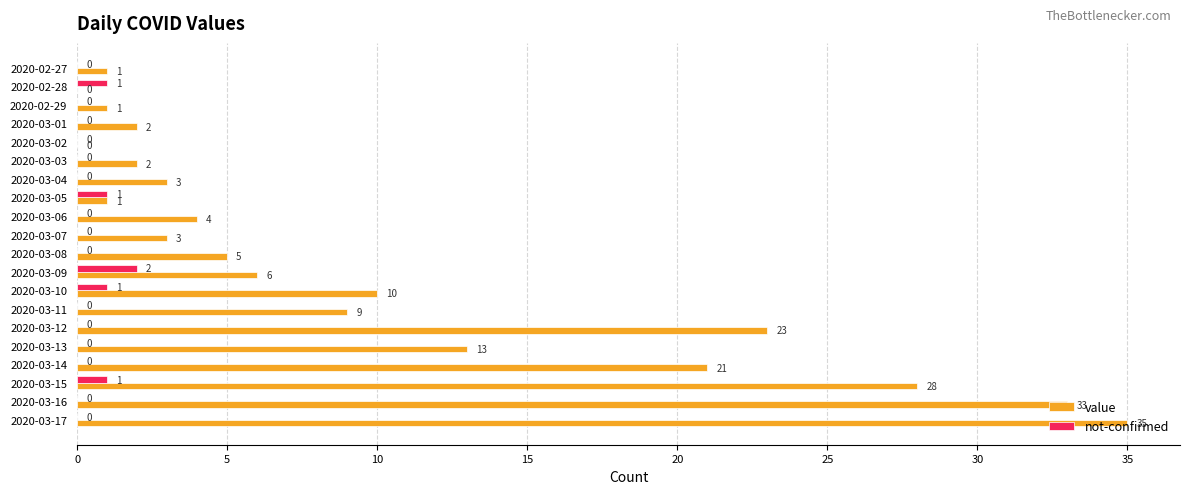

What is the maximum value for not-confirmed?

2